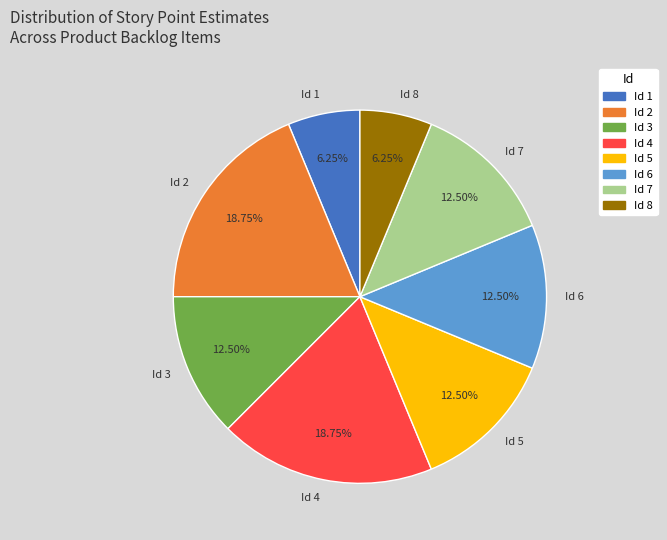

Does Id 4 account for over 50% of the chart?

No